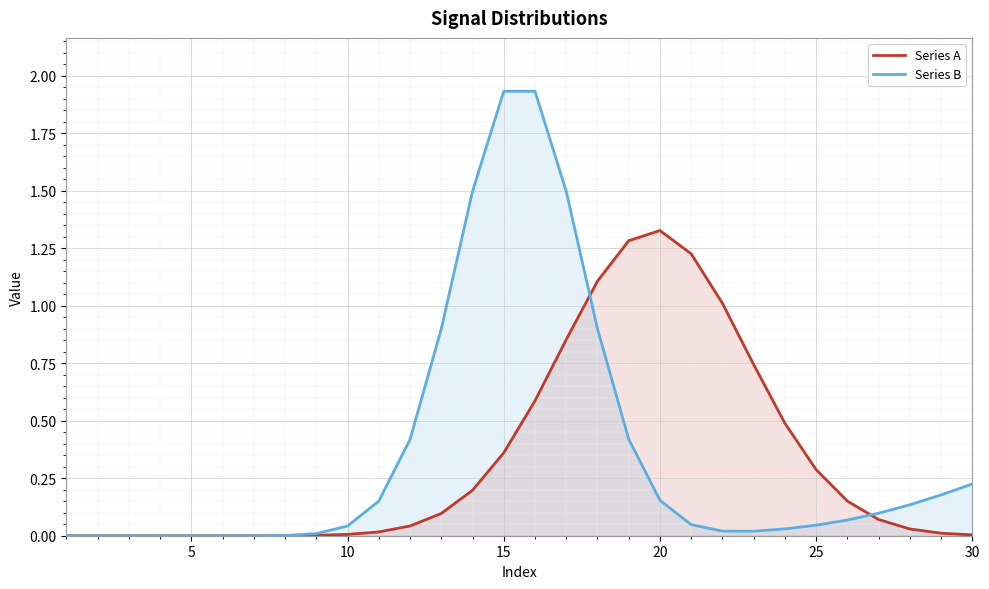

What is the difference between the maximum and minimum values in the Series A series?

1.3